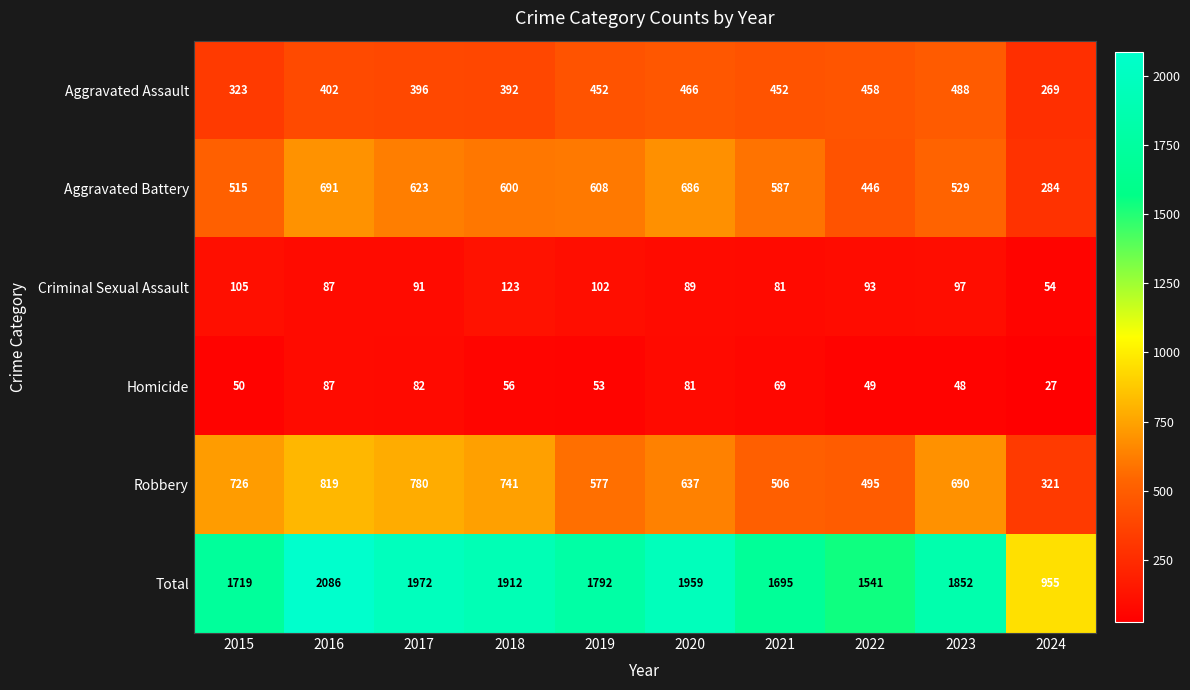

What is the difference between the second highest and second lowest values in the Criminal Sexual Assault series?

24